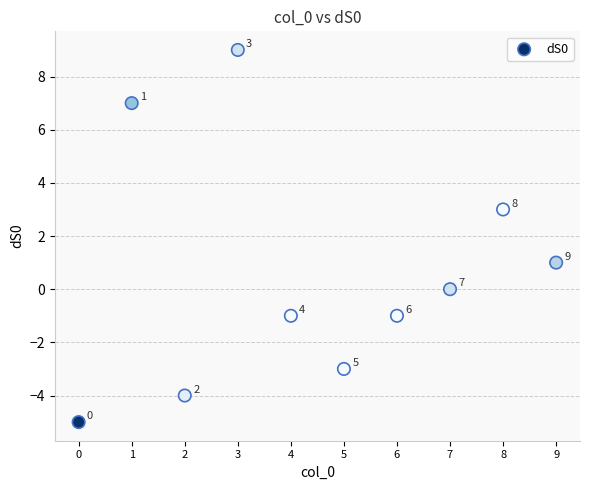

What is the range of Y values (max minus min)?

14